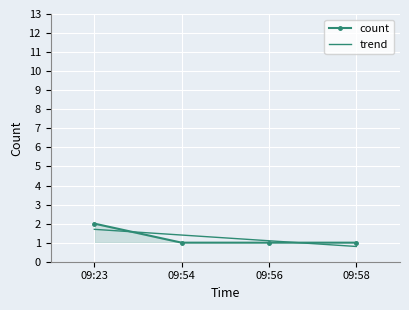

True or false: count has more than 2 points higher than both neighbors.

False